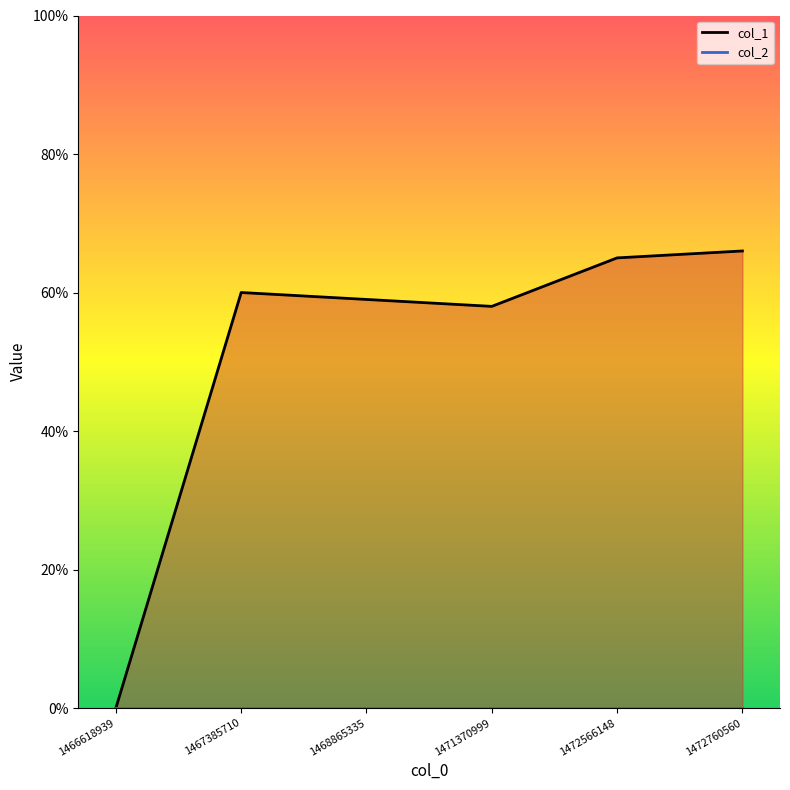

Rank the series by their maximum value, from lowest to highest.

col_2_line, col_1_line